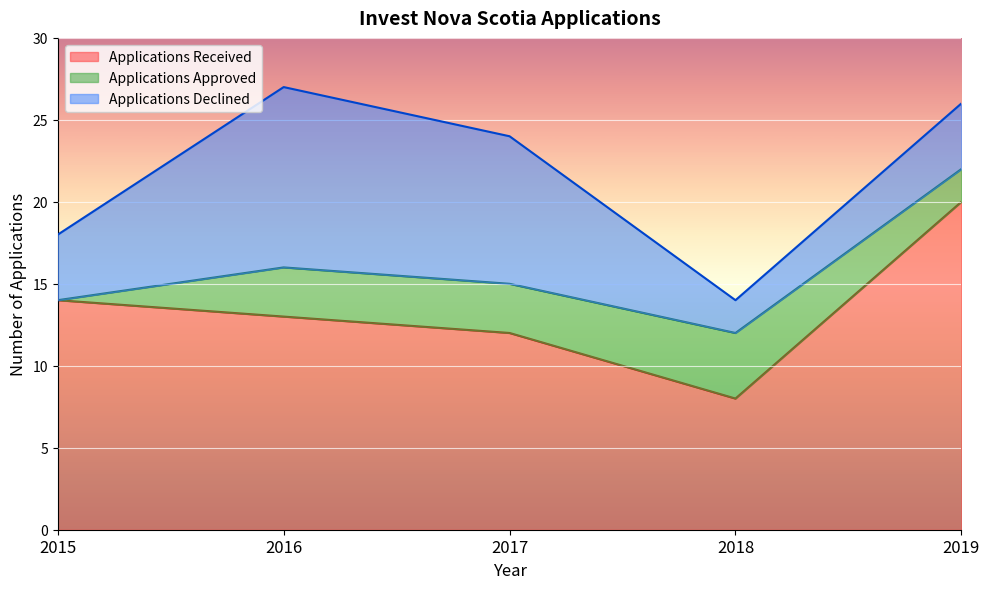

Is the value of Applications Approved at 2017 greater than the value of Applications Declined at 2018?

Yes